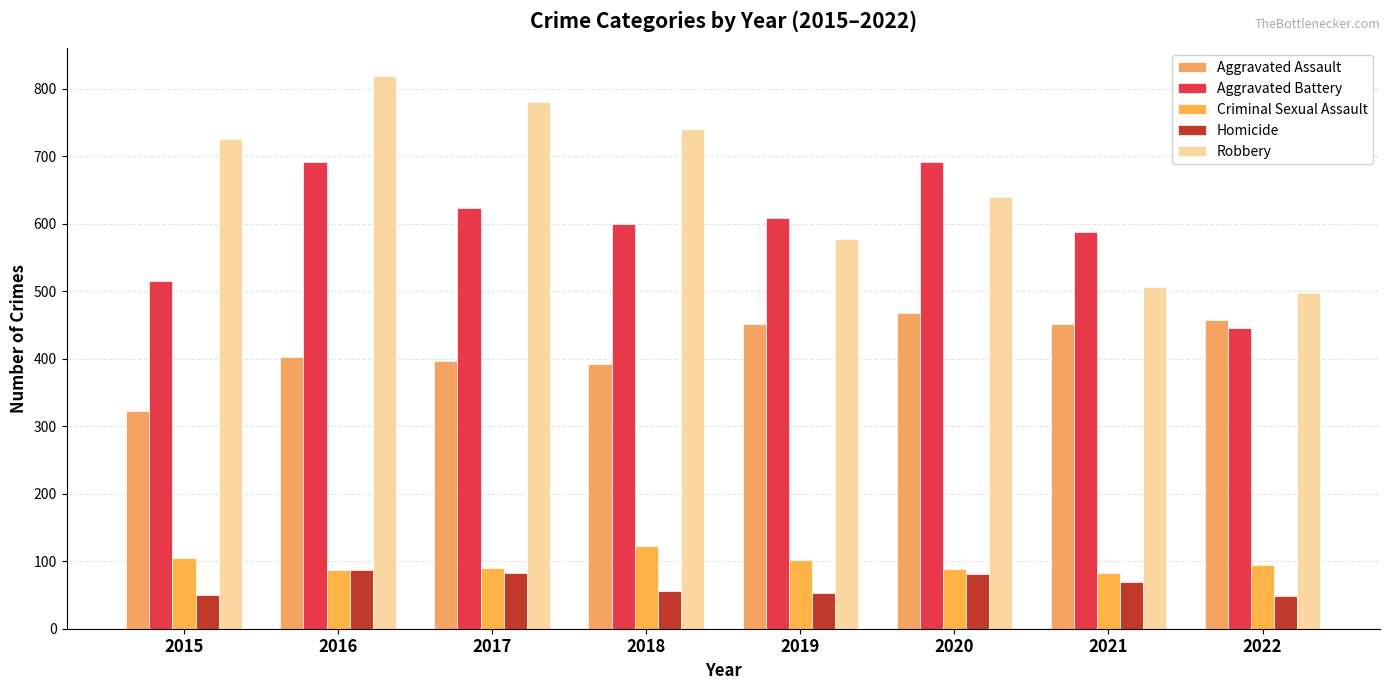

Reading left to right, what are all the values shown in this chart?

Aggravated Assault: 2015=323	2016=402	2017=396	2018=392	2019=452	2020=468	2021=452	2022=457
Aggravated Battery: 2015=515	2016=691	2017=623	2018=600	2019=608	2020=691	2021=587	2022=446
Criminal Sexual Assault: 2015=105	2016=87	2017=90	2018=122	2019=102	2020=89	2021=82	2022=94
Homicide: 2015=50	2016=87	2017=82	2018=56	2019=53	2020=81	2021=69	2022=48
Robbery: 2015=726	2016=819	2017=780	2018=741	2019=577	2020=639	2021=506	2022=497